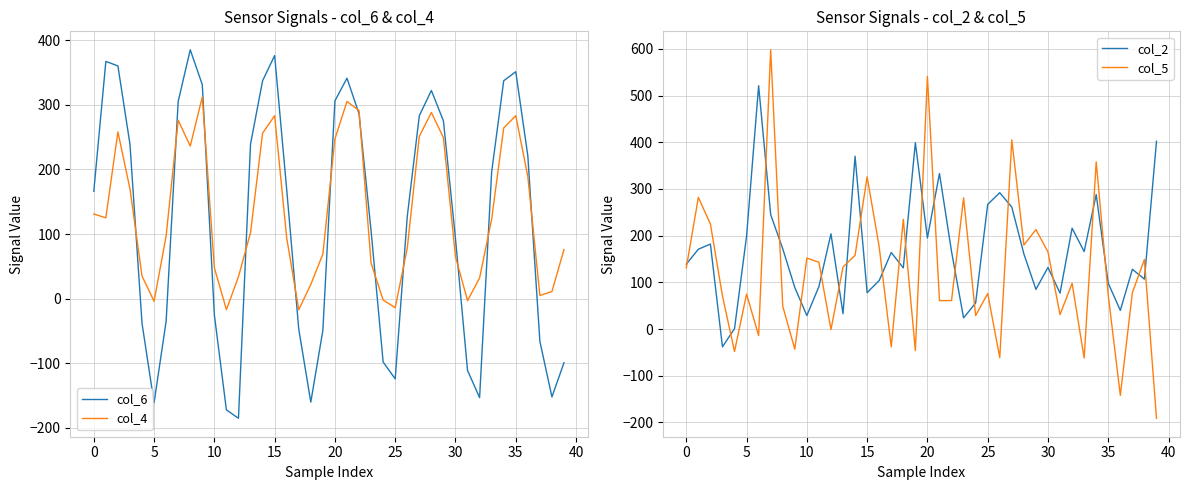

What is the minimum value for col_6?

-185